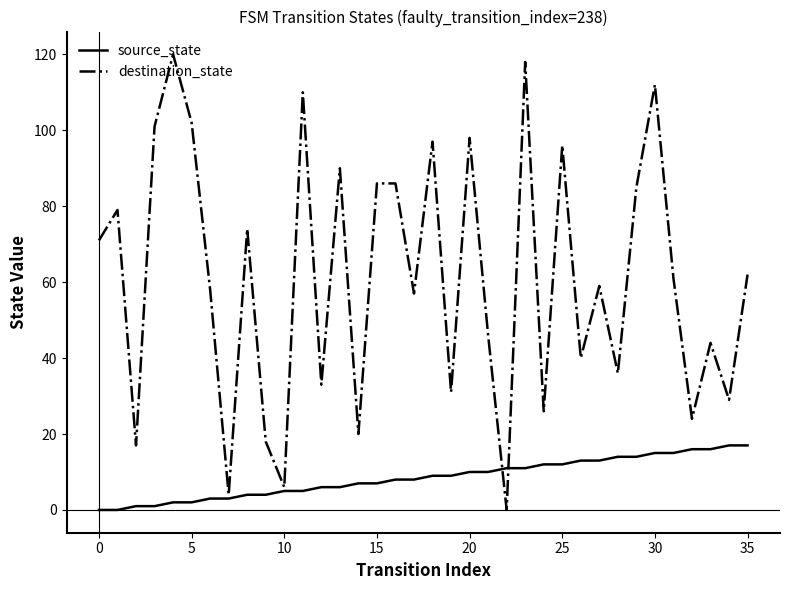

List the series in order of their peak value, lowest first.

source_state, destination_state